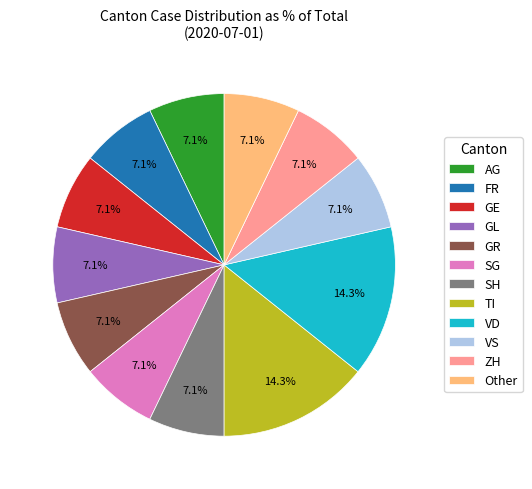

Count the number of slices in the pie.

12